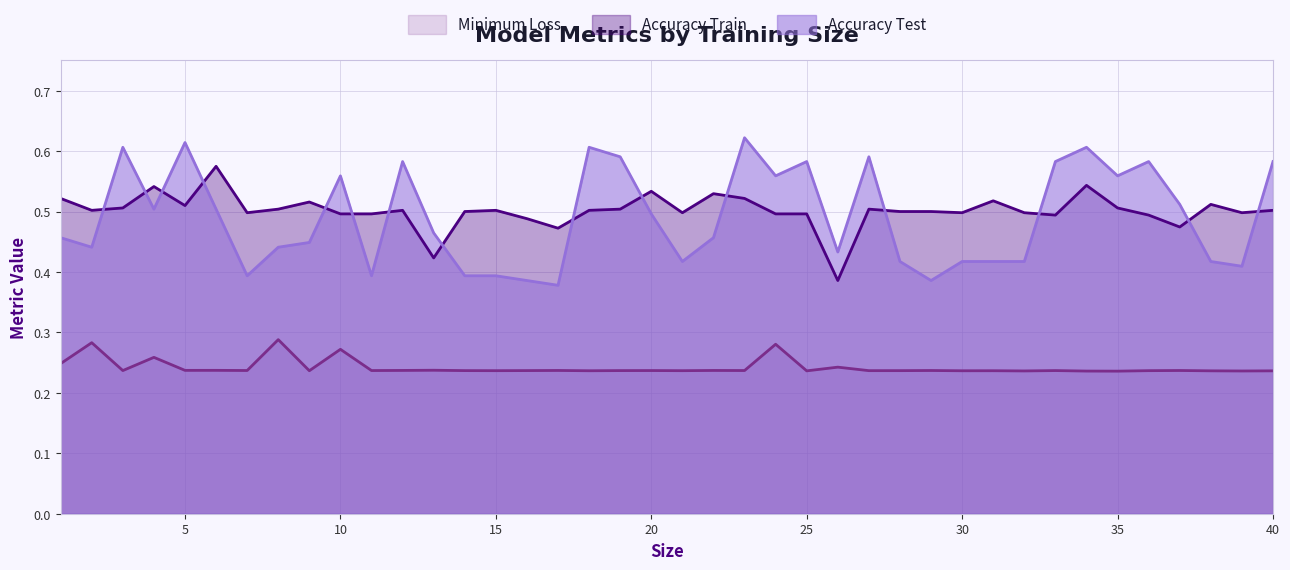

Does the chart have visible grid lines?

Yes